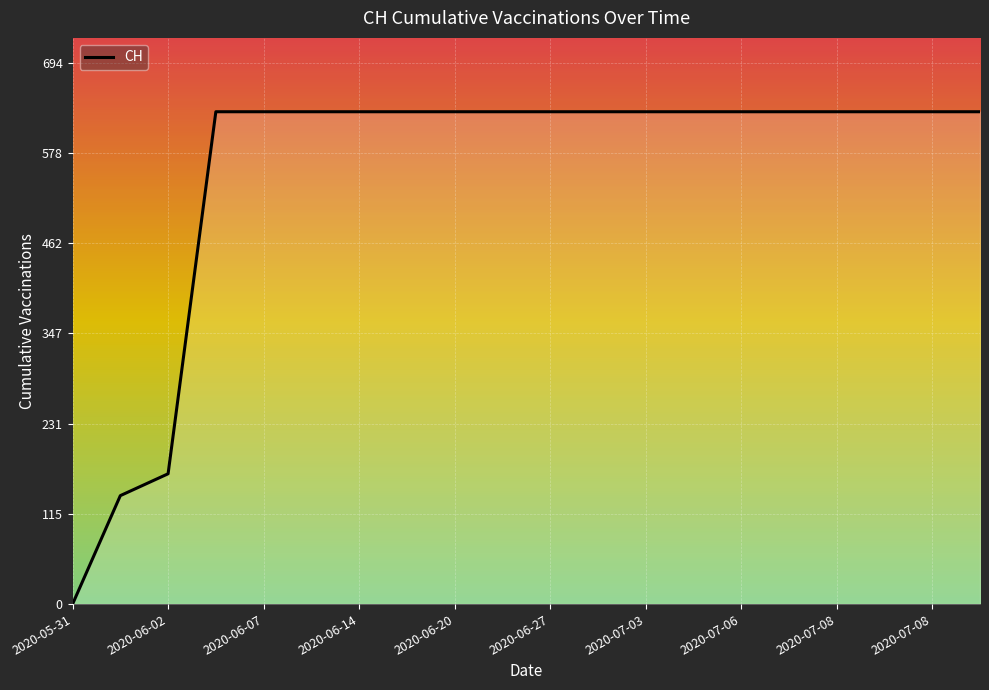

What is the sum of all values?

11033